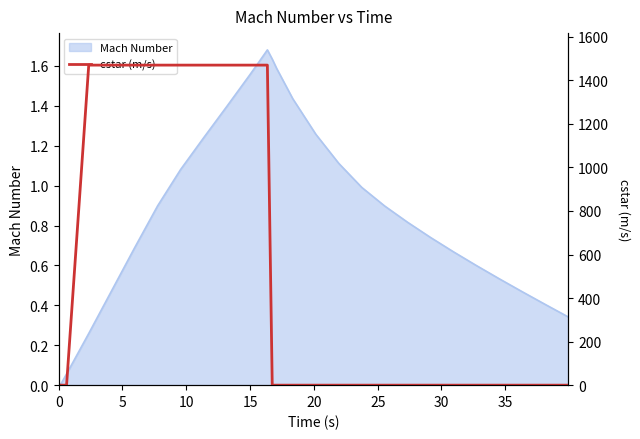

Is it true that the value at 37 is 465.6?

False